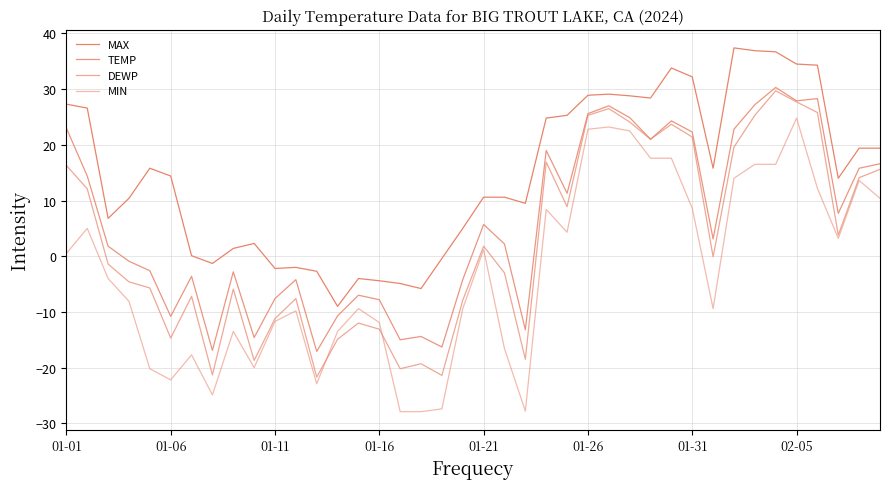

Which series has the widest spread of values?

MIN